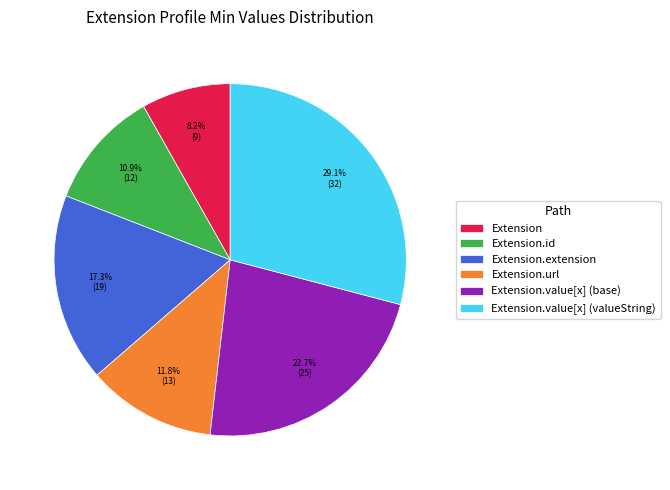

Which category has the smallest portion of the pie?

Extension